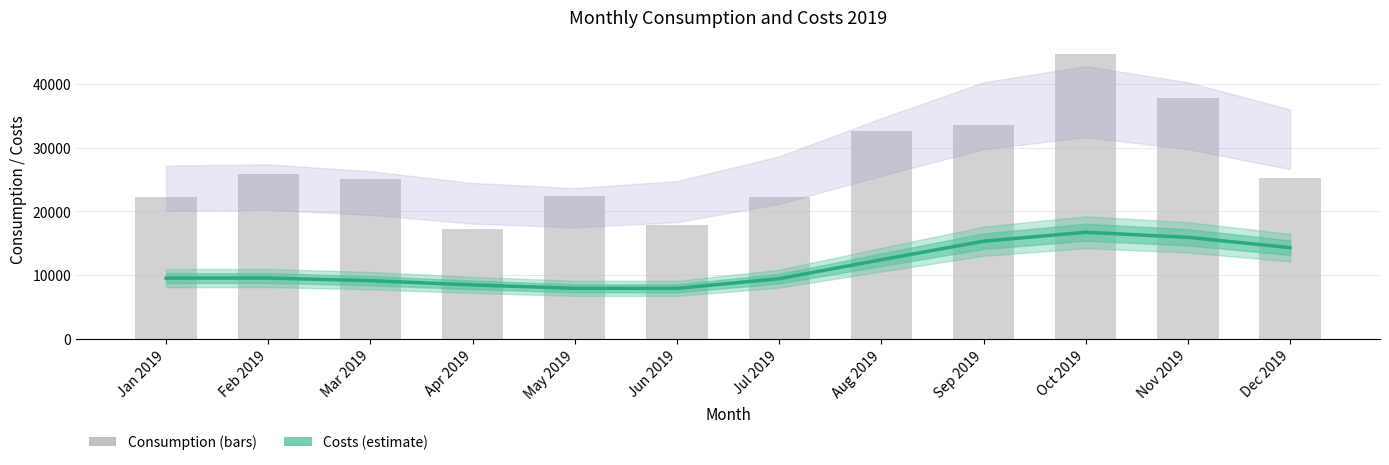

Reading right to left, transcribe all the data shown in this chart.

costs: Dec 2019=14278.9	Nov 2019=15898.8	Oct 2019=16694.6	Sep 2019=15288.2	Aug 2019=12380.9	Jul 2019=9404.7	Jun 2019=7880.6	May 2019=7889.1	Apr 2019=8424.8	Mar 2019=9089.6	Feb 2019=9506.8	Jan 2019=9493.5
consumption: Dec 2019=25246.0	Nov 2019=37845.0	Oct 2019=44683.0	Sep 2019=33581.0	Aug 2019=32607.0	Jul 2019=22290.0	Jun 2019=17832.0	May 2019=22392.0	Apr 2019=17235.0	Mar 2019=25137.0	Feb 2019=25910.0	Jan 2019=22271.0